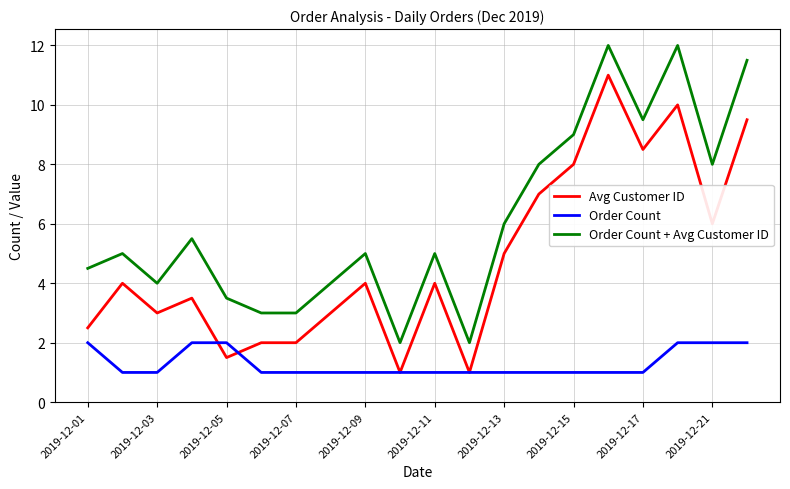

True or false: Order Count + Avg Customer ID and Order Count cross at least once.

False